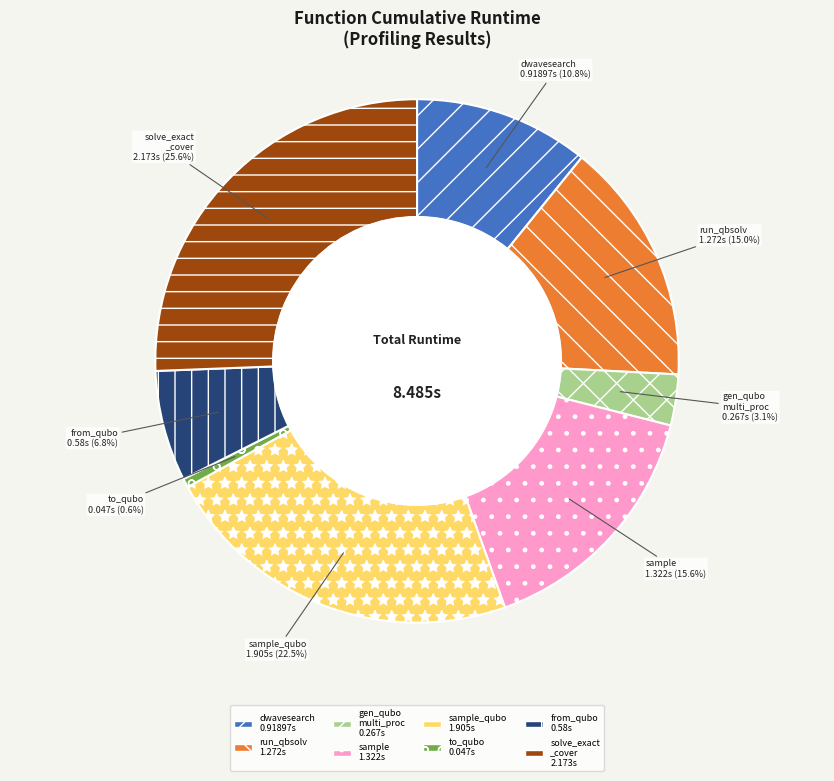

Is the sum of sample and dwavesearch greater than half?

No